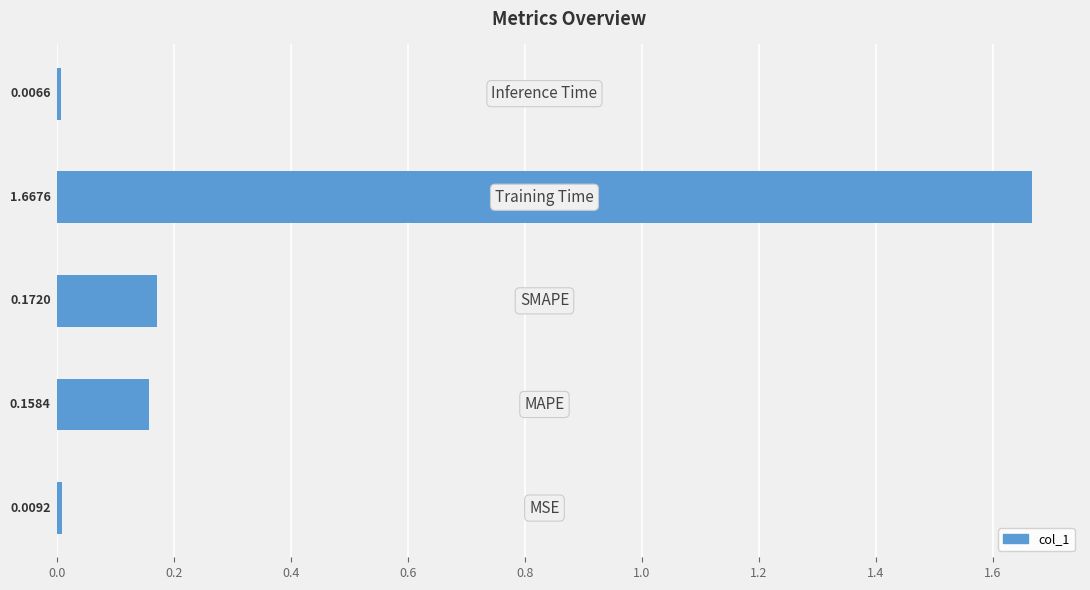

What is the average value?

0.4